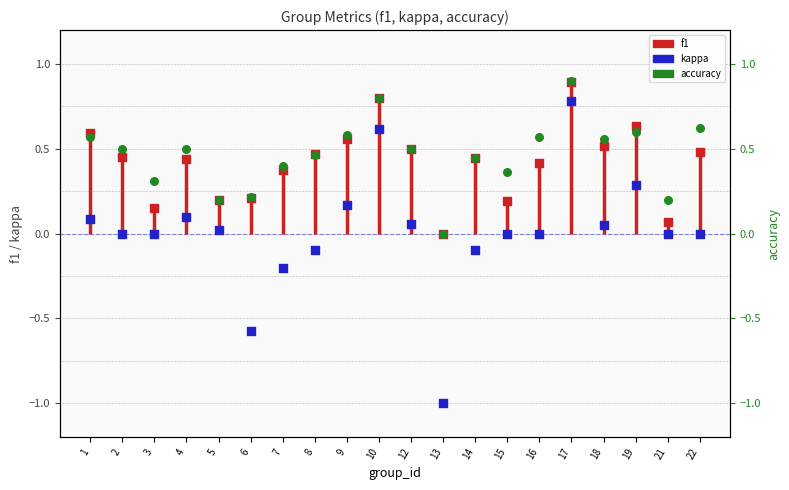

Is the value of kappa at 19 greater than the value of f1 at 22?

No